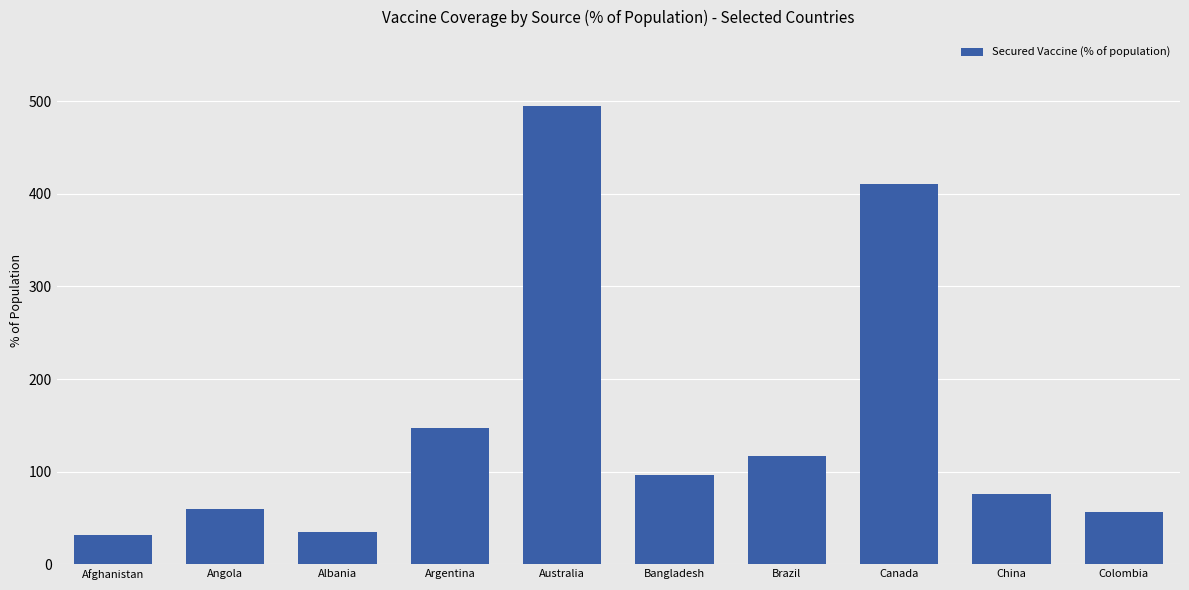

How many categories are shown in the chart?

10